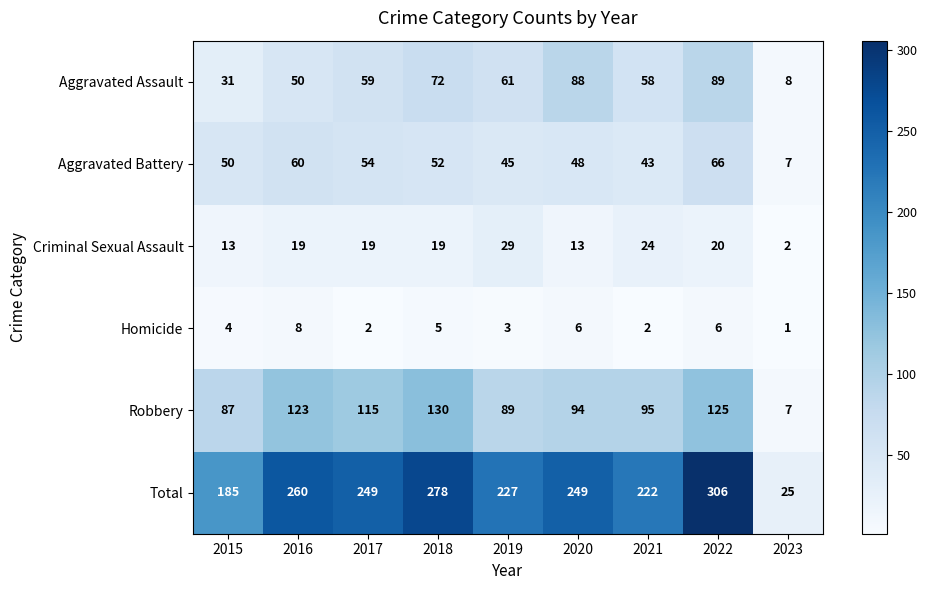

At which category is the sum across all series the highest?

2022